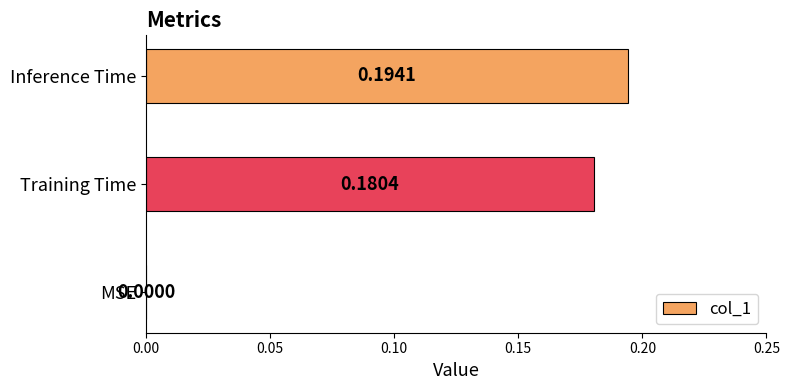

At which label is the value closest to 0?

MSE